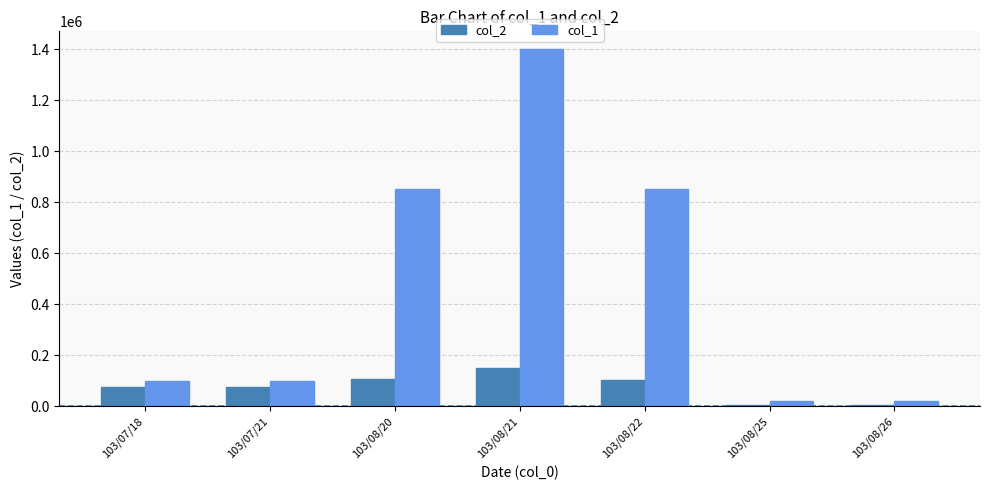

Is the value of col_2 at 103/08/21 greater than the value of col_1 at 103/08/22?

No